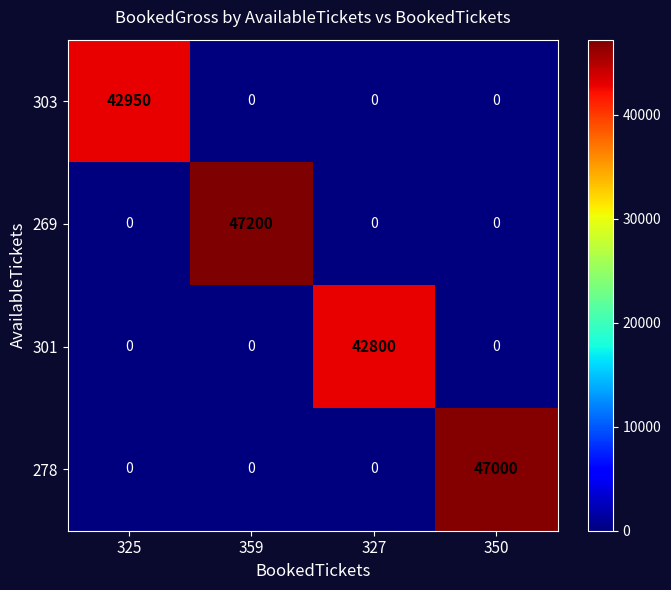

What is the spread (max minus min) of values at 350?

47000